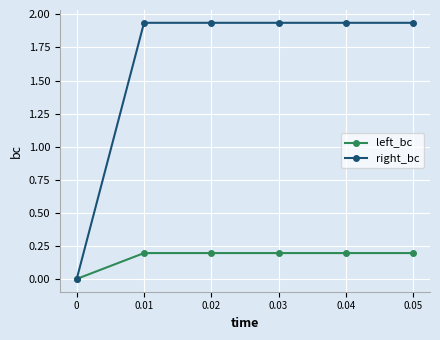

What is the total value across all series at 0.04?

2.1